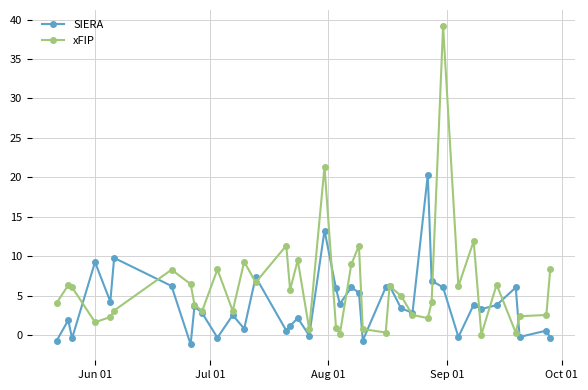

Which series has the largest range (max minus min)?

xFIP